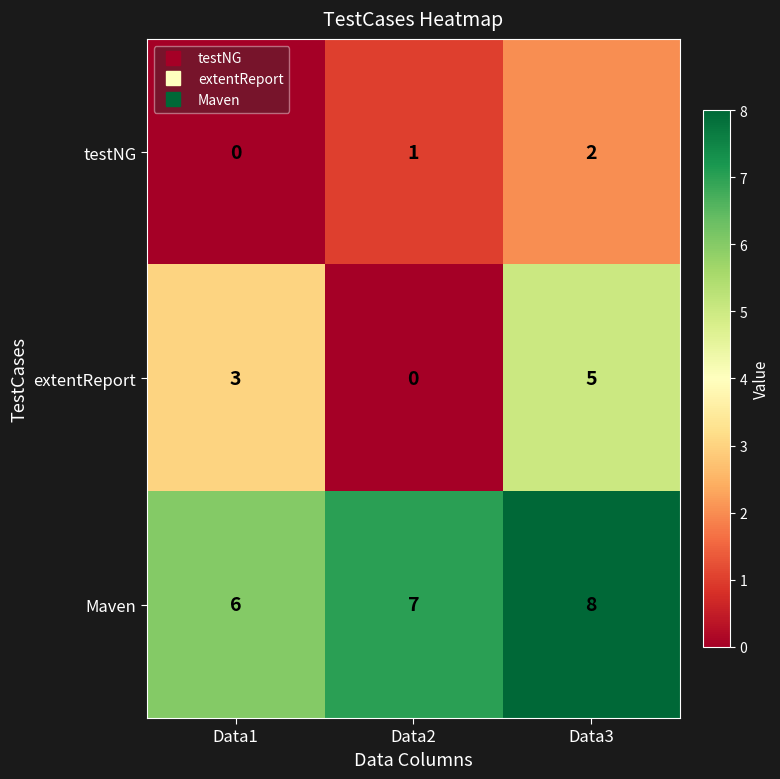

What is the sum of all testNG values?

3